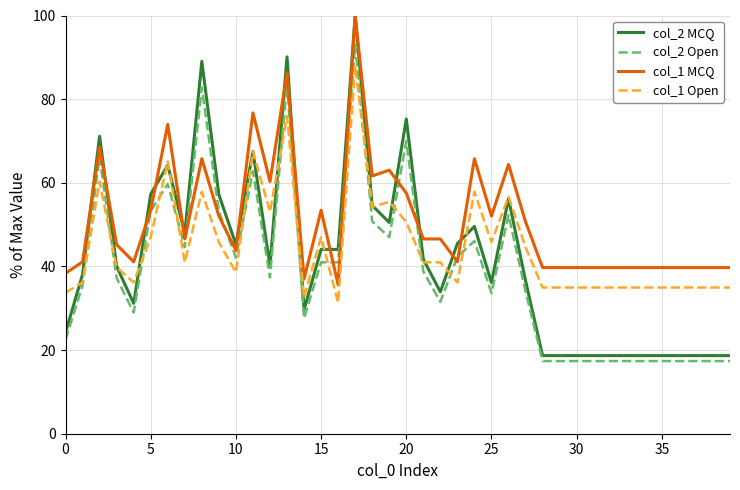

True or false: col_1 Open and col_1 MCQ intersect in this chart.

False